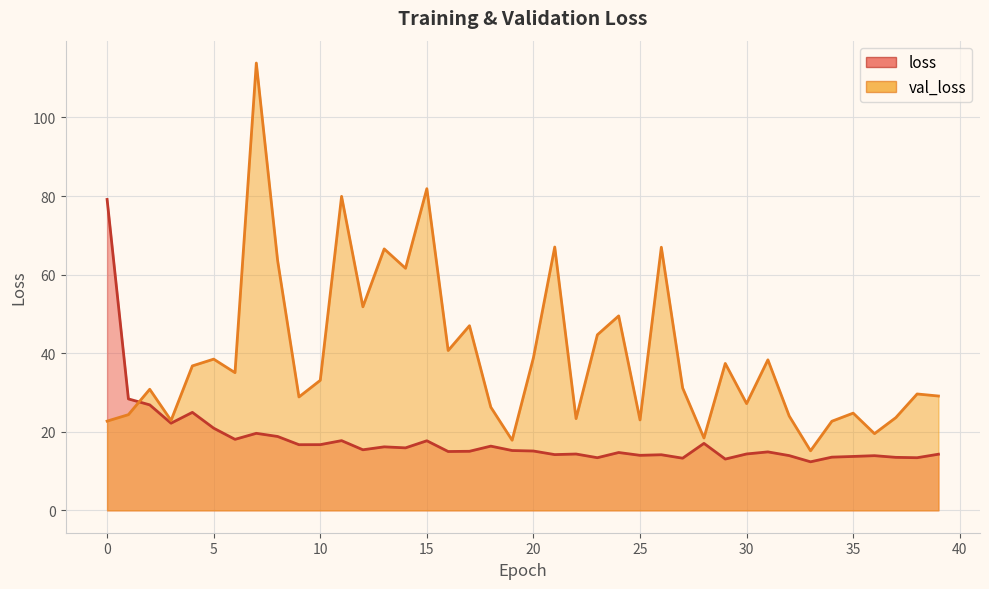

What is the difference between the second highest and minimum values in the loss_line series?

16.0